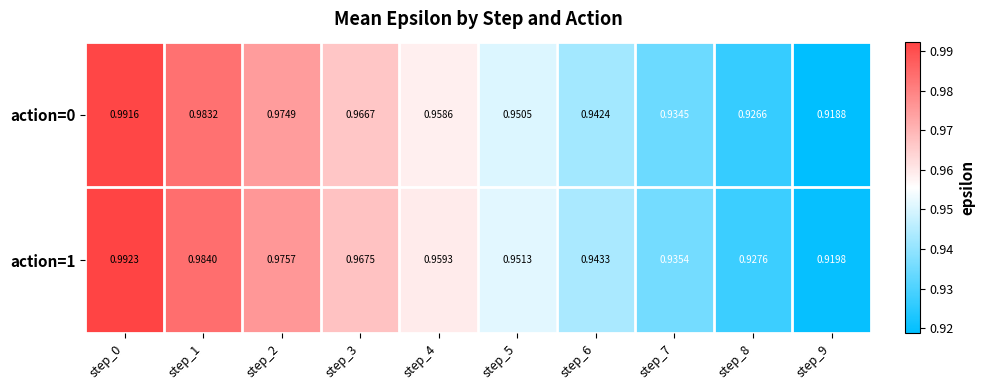

At how many categories does at least one series exceed 0?

10